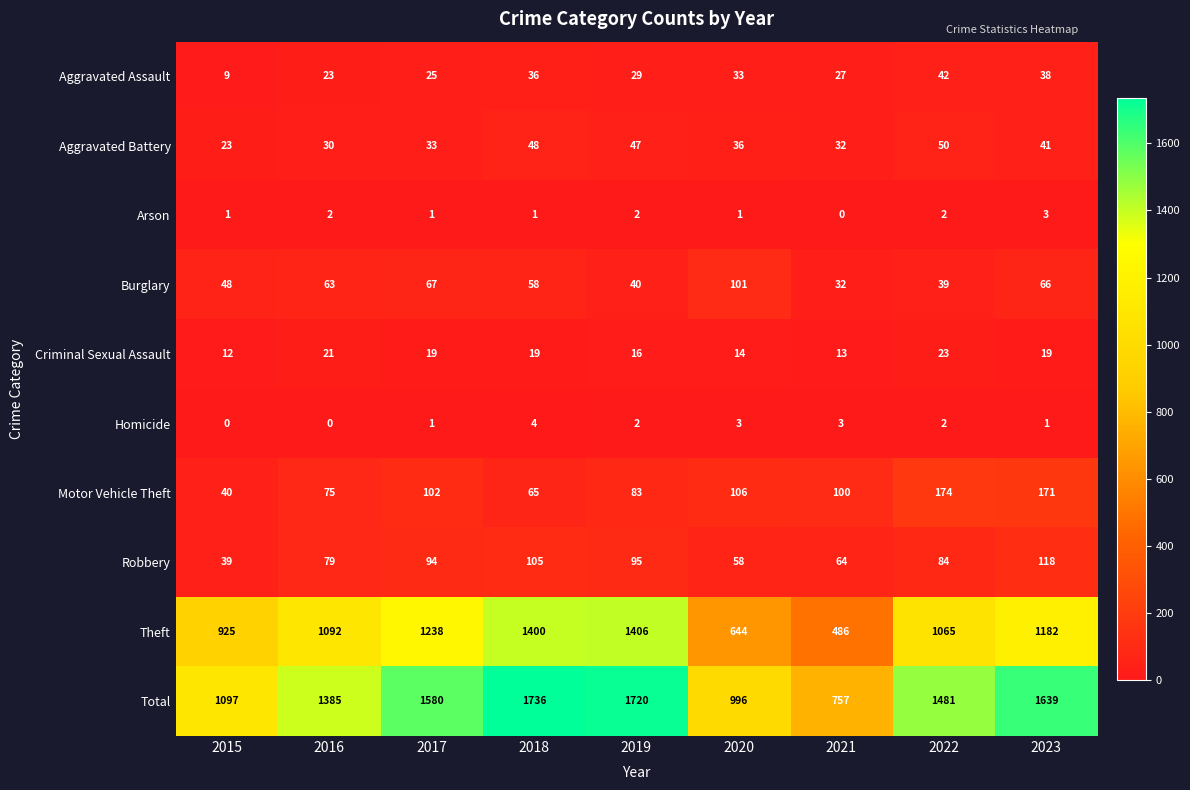

At how many categories does at least one series exceed 1551?

4